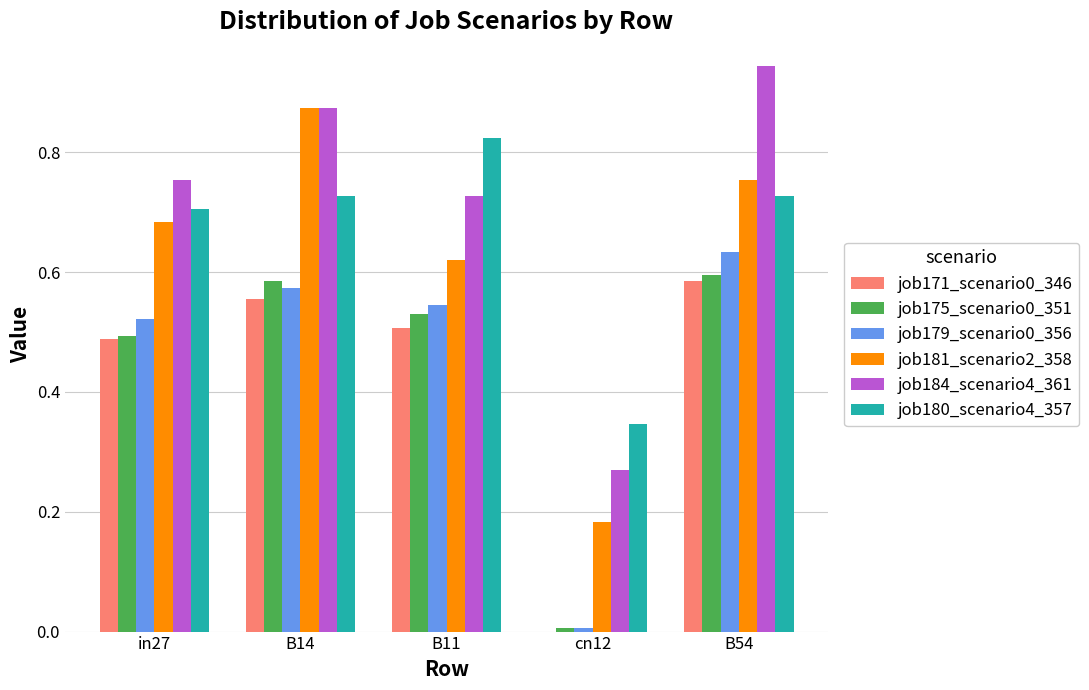

What is the total value across all series at B14?

4.2